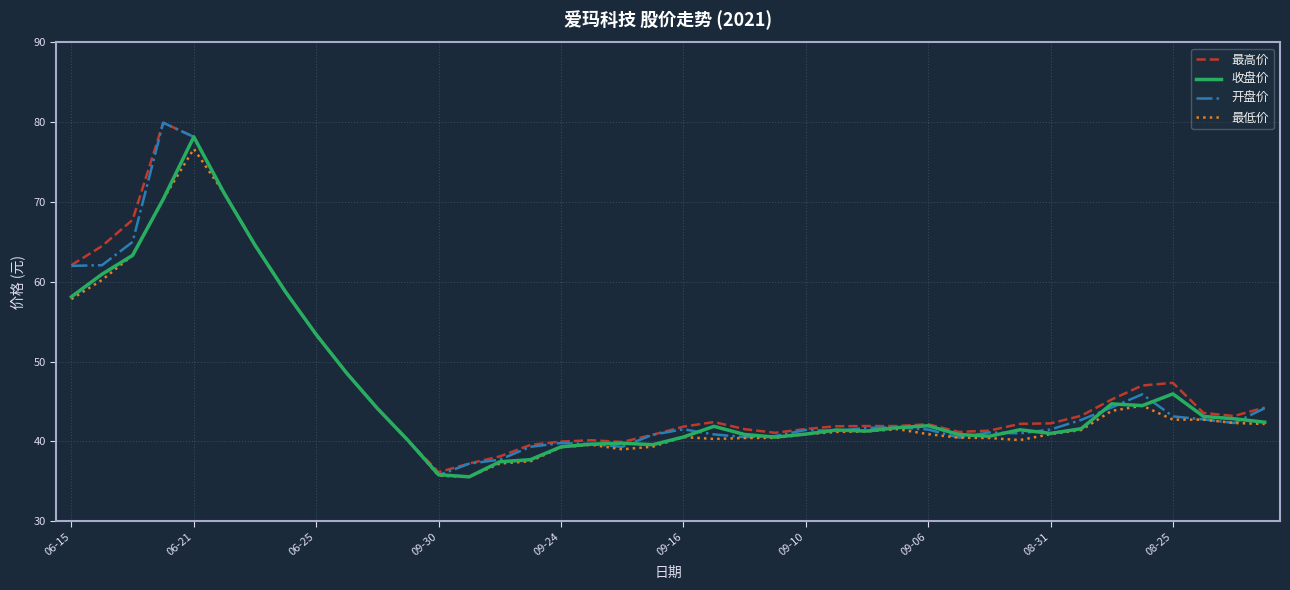

What are all the series names shown in the legend?

最高价, 收盘价, 开盘价, 最低价